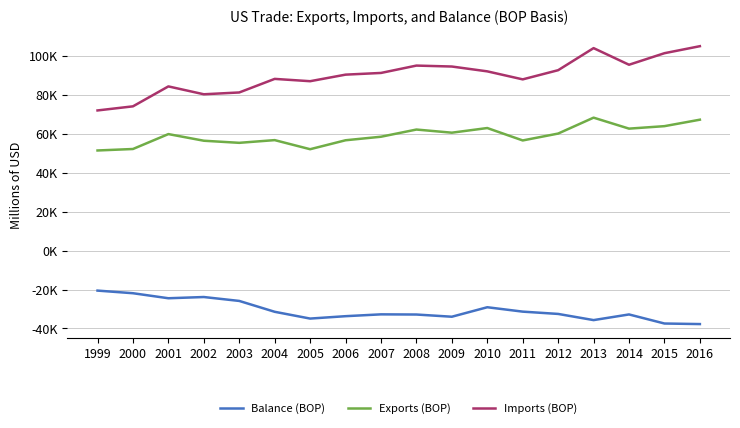

Is this an area chart (filled region under the line)?

No